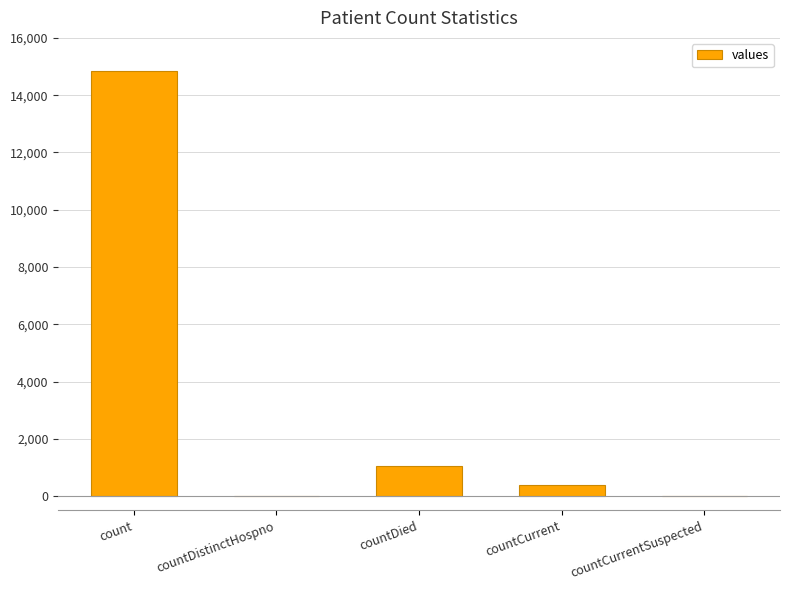

Count the number of data series in this chart.

1